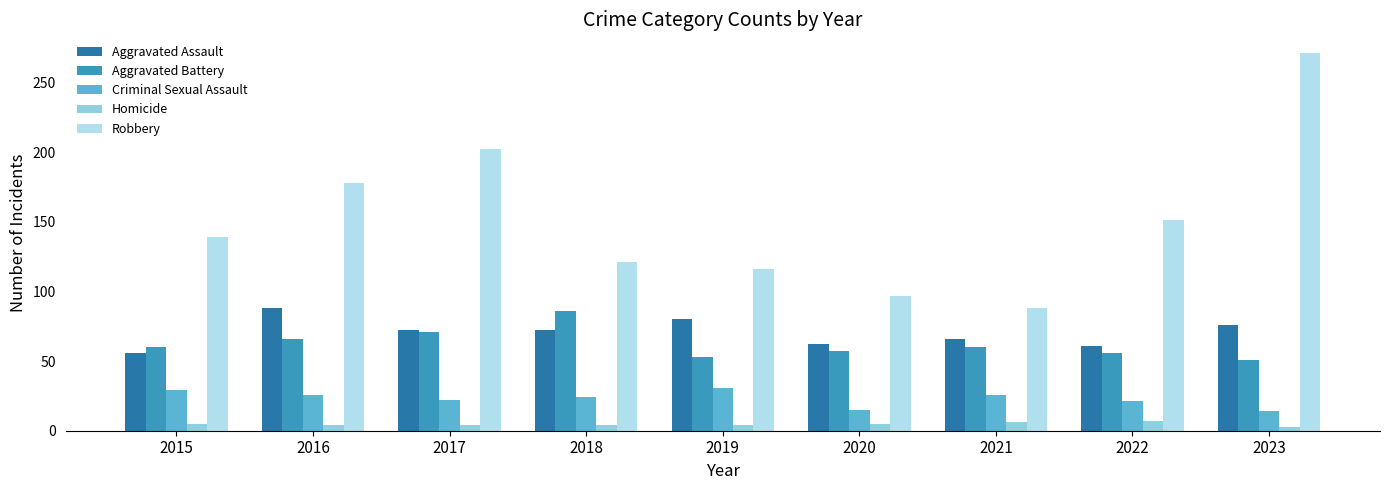

What is the average value of the Robbery series?

151